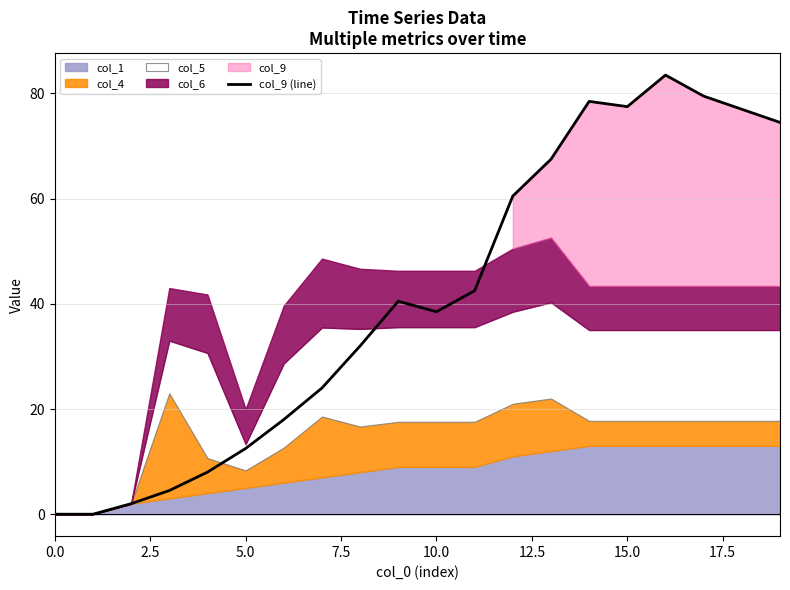

What is the maximum value for col_9 (line)?

83.5